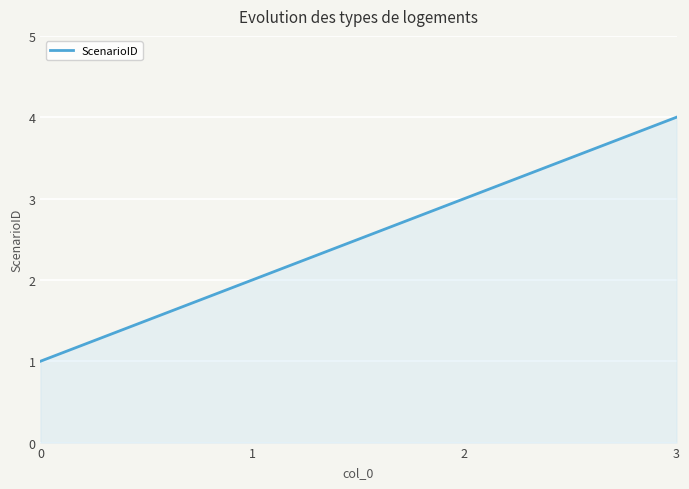

True or false: the data shows 4 at 3.

True